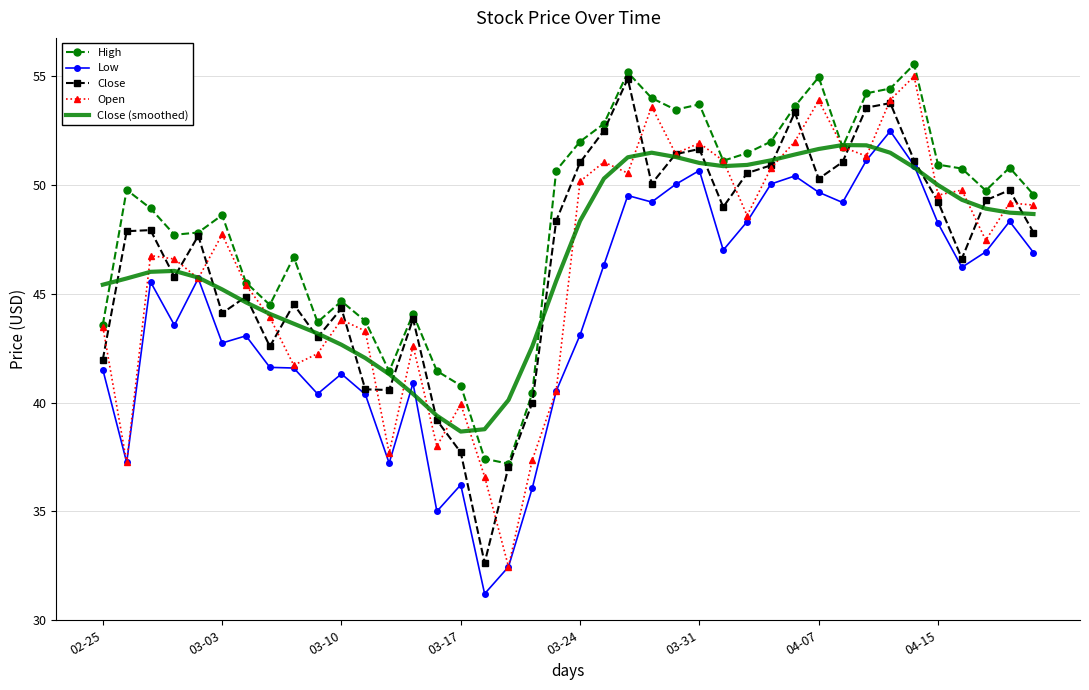

What is the lowest value of the Open series?

32.5